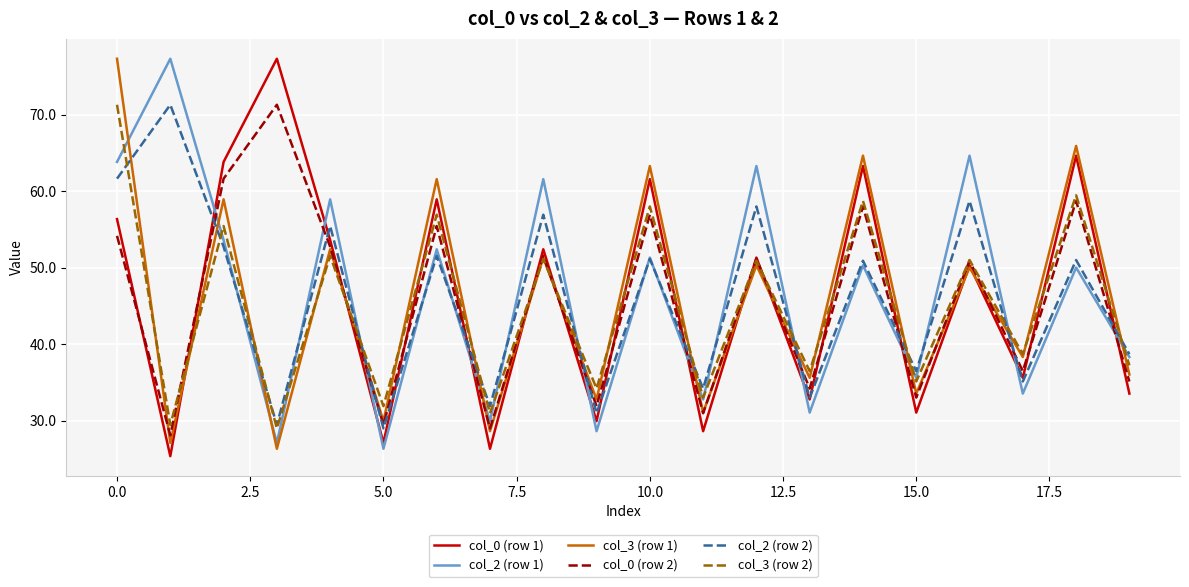

How many interior local valleys does the col_3 (row 2) series have?

9